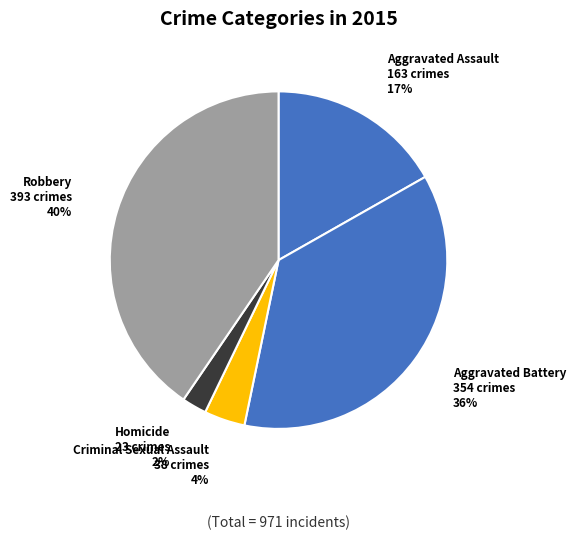

What is the smallest slice in the pie chart?

Homicide